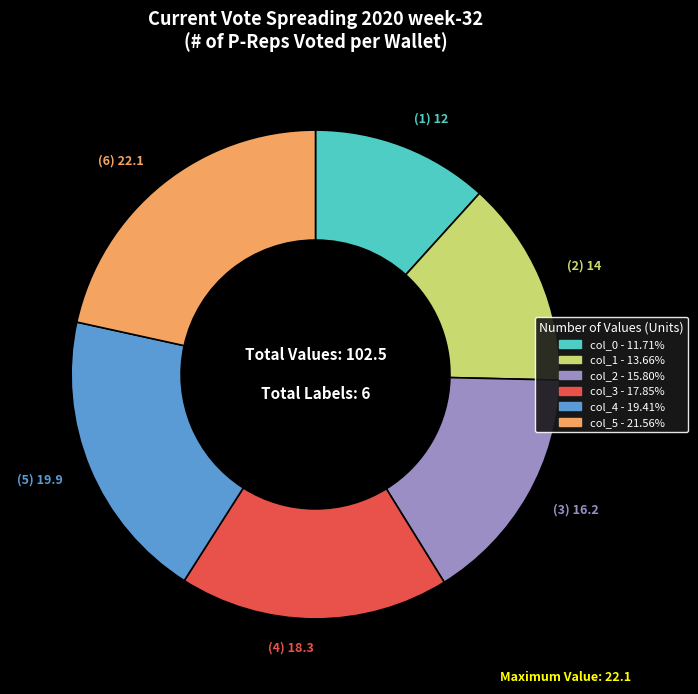

Rank the categories by value from highest to lowest.

(6) 22.1, (5) 19.9, (4) 18.3, (3) 16.2, (2) 14, (1) 12